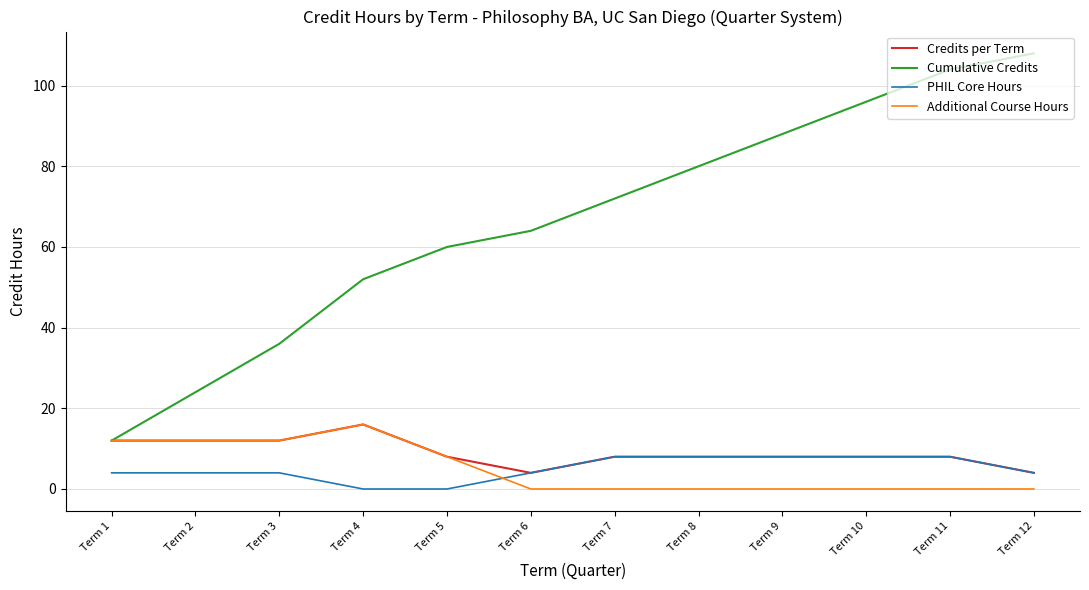

True or false: Additional Course Hours and PHIL Core Hours cross at least once.

True